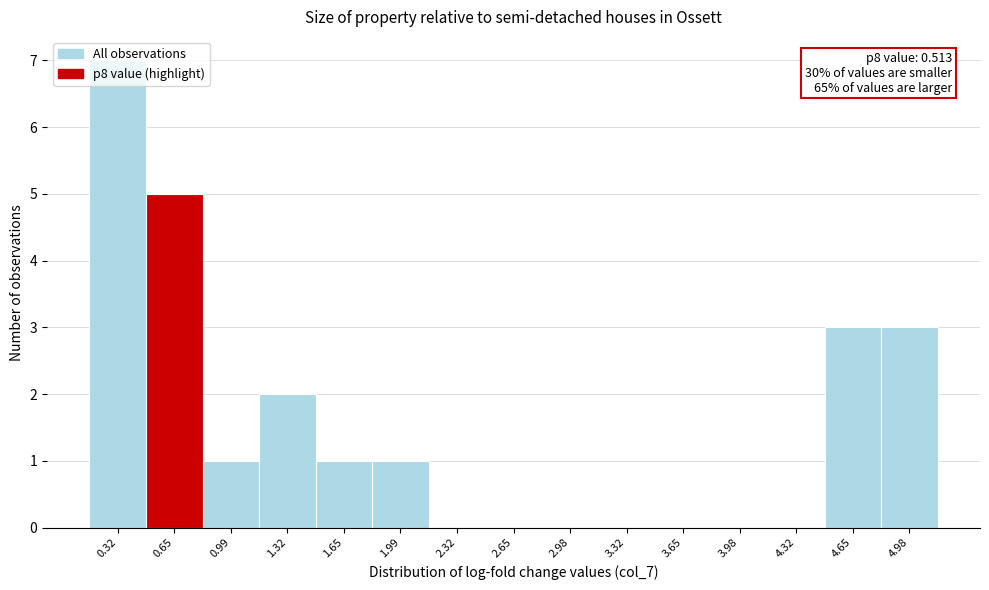

Which range on the x-axis has the tallest bar?

0.15 to 0.50